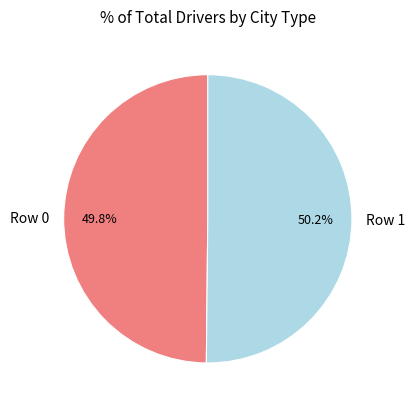

What is the total percentage of Row 1 and Row 0?

100.0%